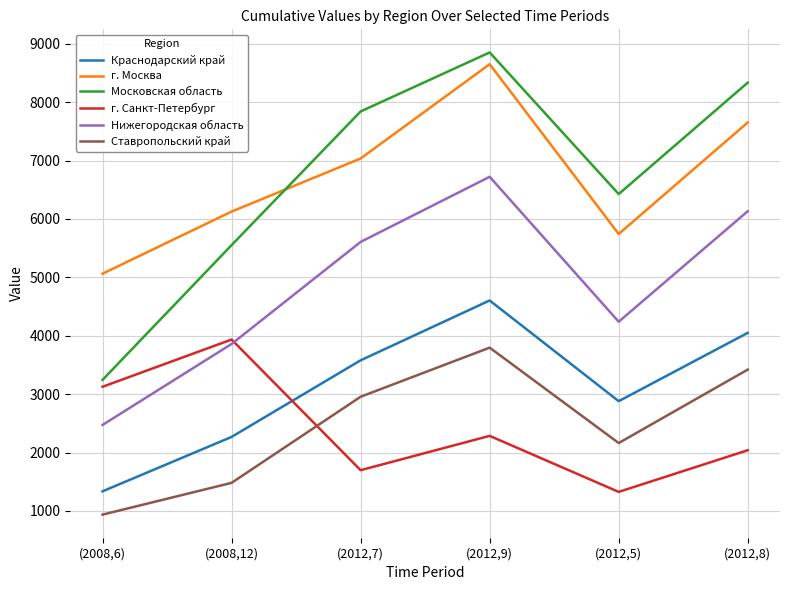

Reading left to right, list all the values displayed in this chart.

Краснодарский край: (2008,6)=1335	(2008,12)=2267	(2012,7)=3579	(2012,9)=4604	(2012,5)=2879	(2012,8)=4050
г. Москва: (2008,6)=5063	(2008,12)=6127	(2012,7)=7036	(2012,9)=8652	(2012,5)=5743	(2012,8)=7654
Московская область: (2008,6)=3244	(2008,12)=5552	(2012,7)=7842	(2012,9)=8853	(2012,5)=6427	(2012,8)=8336
г. Санкт-Петербург: (2008,6)=3126	(2008,12)=3935	(2012,7)=1697	(2012,9)=2285	(2012,5)=1325	(2012,8)=2039
Нижегородская область: (2008,6)=2472	(2008,12)=3859	(2012,7)=5607	(2012,9)=6723	(2012,5)=4240	(2012,8)=6133
Ставропольский край: (2008,6)=936	(2008,12)=1480	(2012,7)=2955	(2012,9)=3796	(2012,5)=2162	(2012,8)=3420